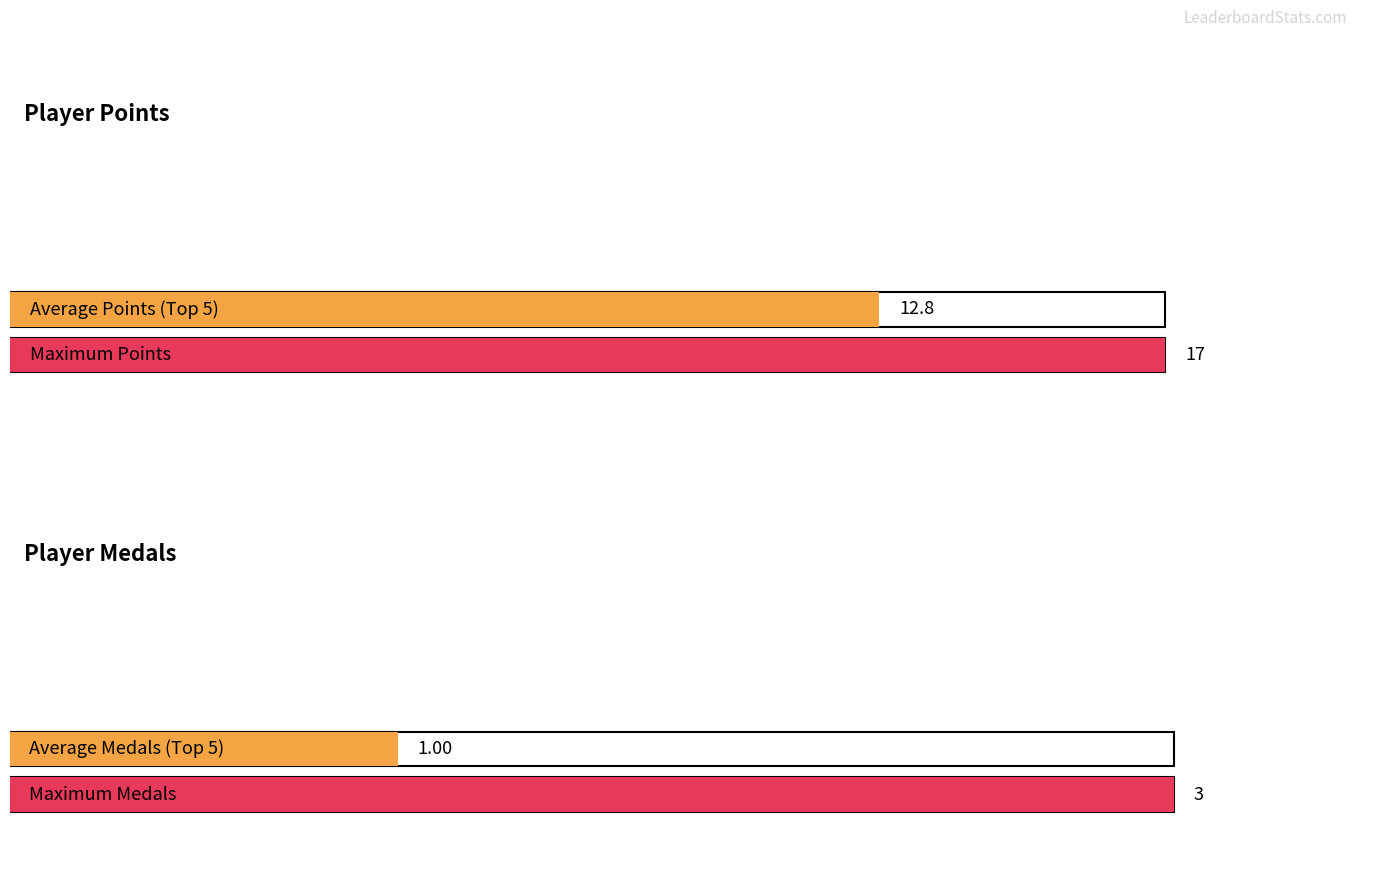

Which series has the widest spread of values?

Points